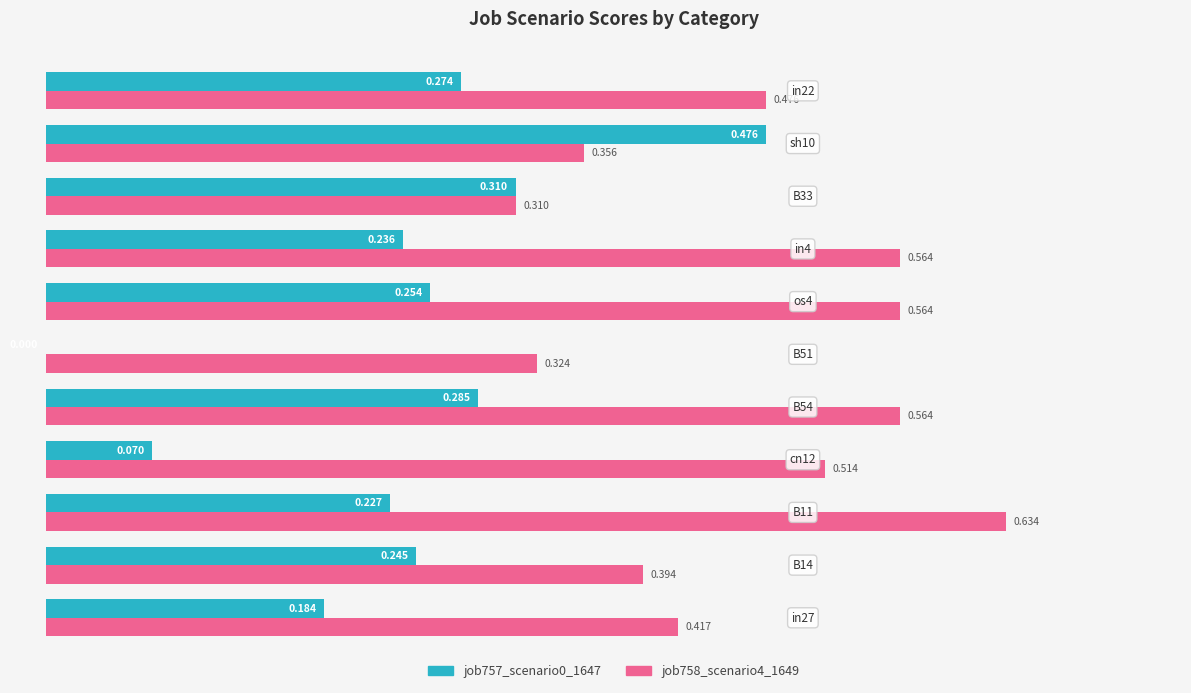

Is the value of job757_scenario0_1647 at in4 greater than the value of job758_scenario4_1649 at B11?

No